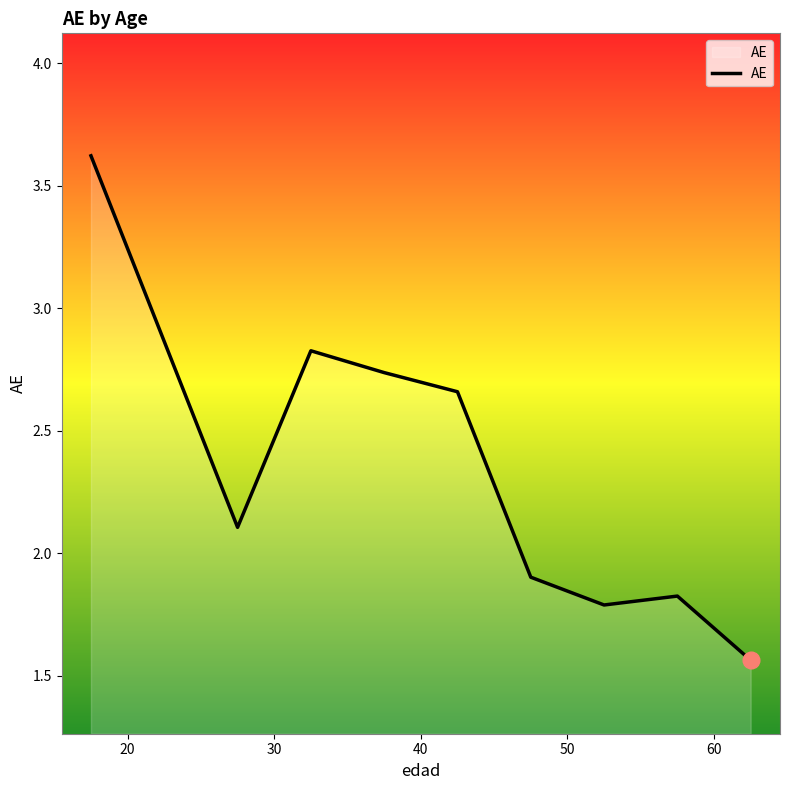

What is the greatest value displayed?

3.6